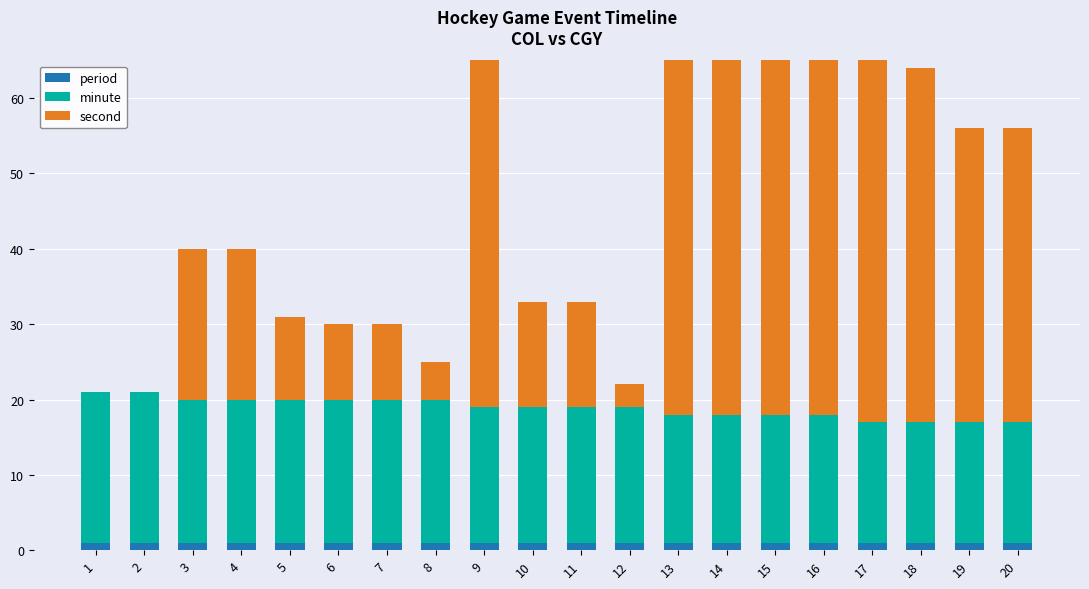

Reading right to left, transcribe all the data shown in this chart.

period: 1	1	1	1	1	1	1	1	1	1	1	1	1	1	1	1	1	1	1	1
minute: 16	16	16	16	17	17	17	17	18	18	18	18	19	19	19	19	19	19	20	20
second: 39	39	47	50	54	54	54	54	3	14	14	51	5	10	10	11	20	20	0	0